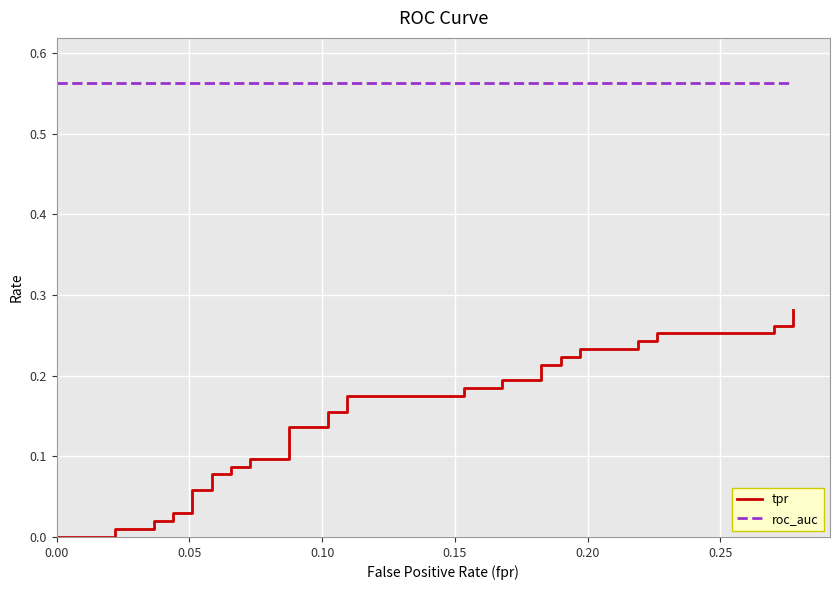

How many series are shown in this chart?

2